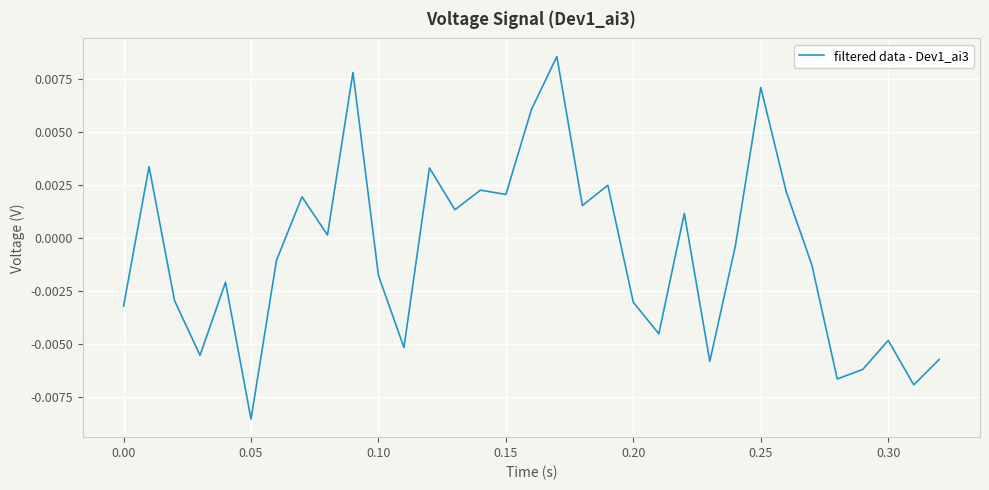

Which category has the lowest value across all series?

0.05